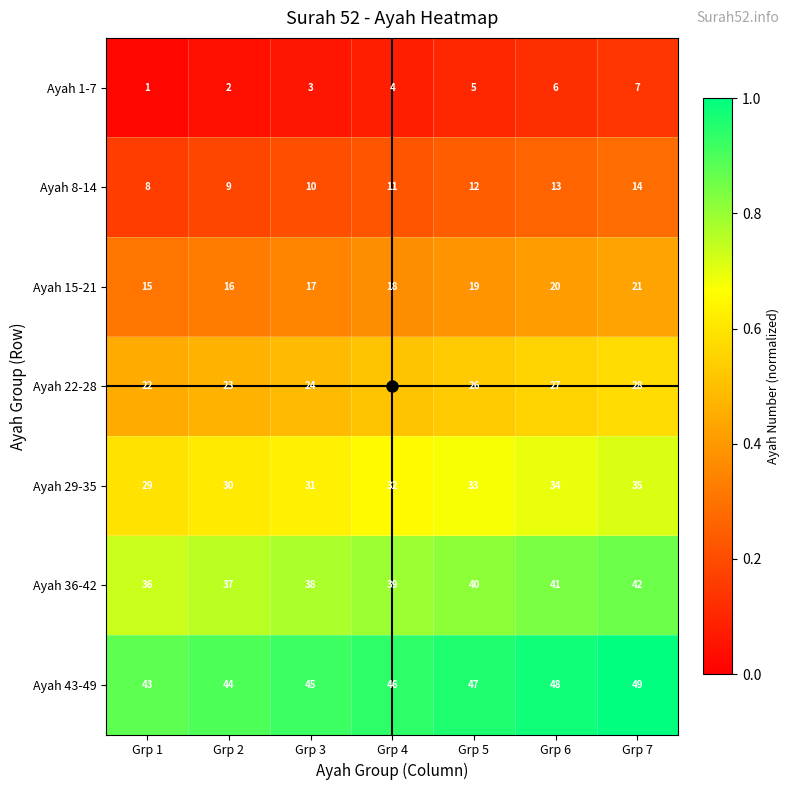

Which category has the highest value in the Ayah 1-7 series?

Grp 7